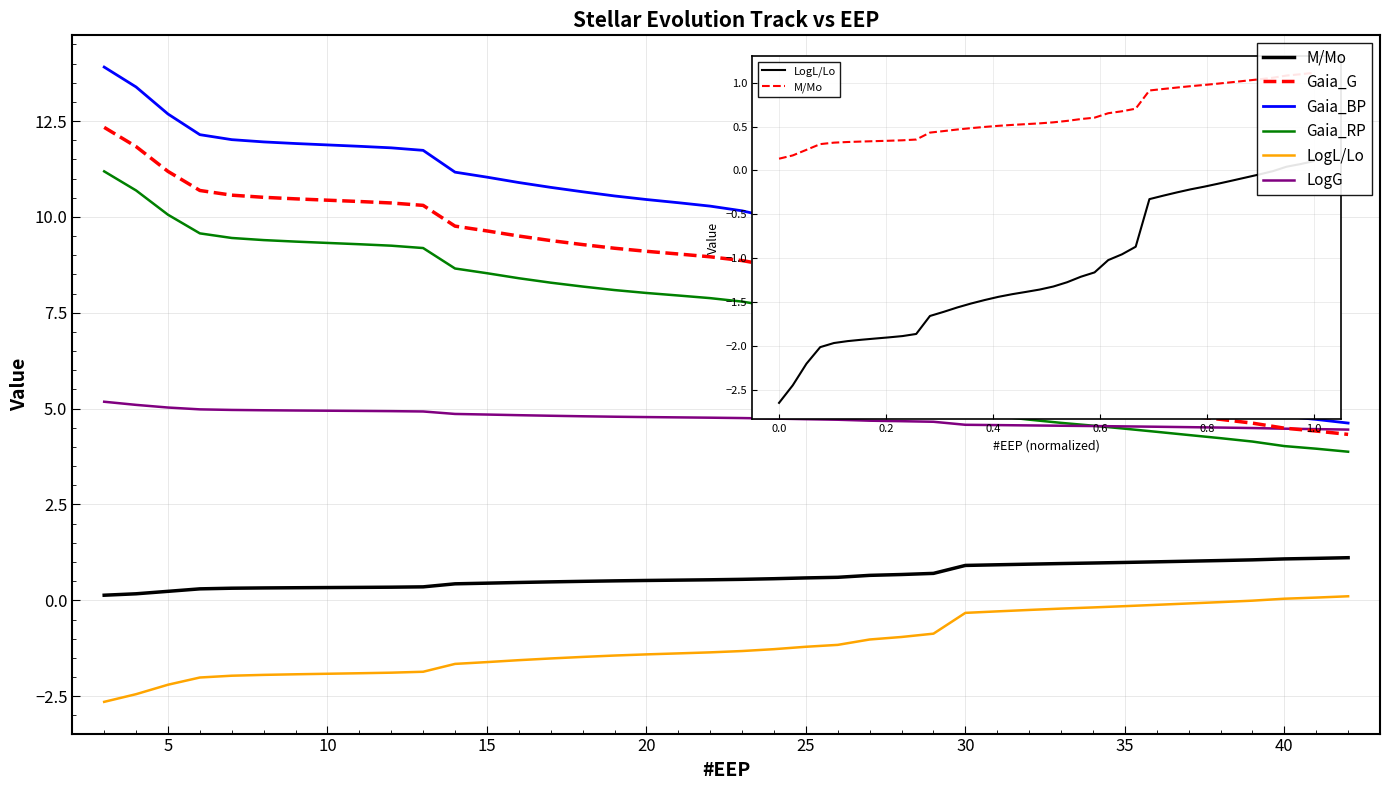

Which series has the largest total across all categories?

Gaia_BP